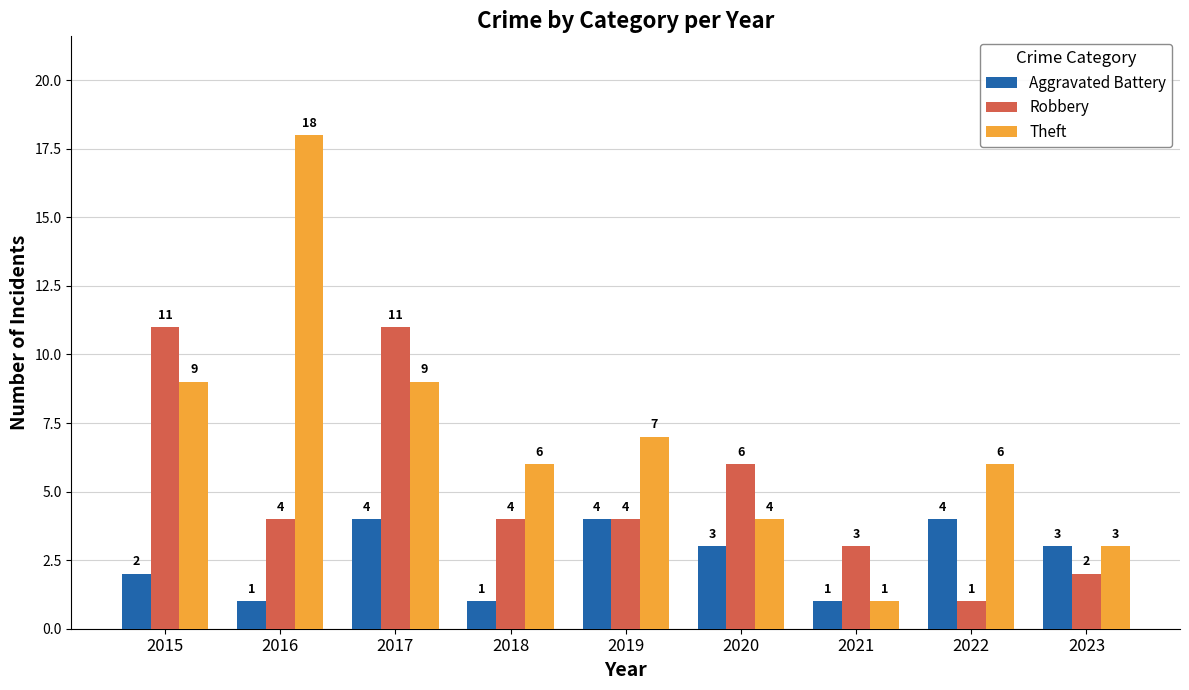

What is the difference between the second highest and minimum values in the Robbery series?

10